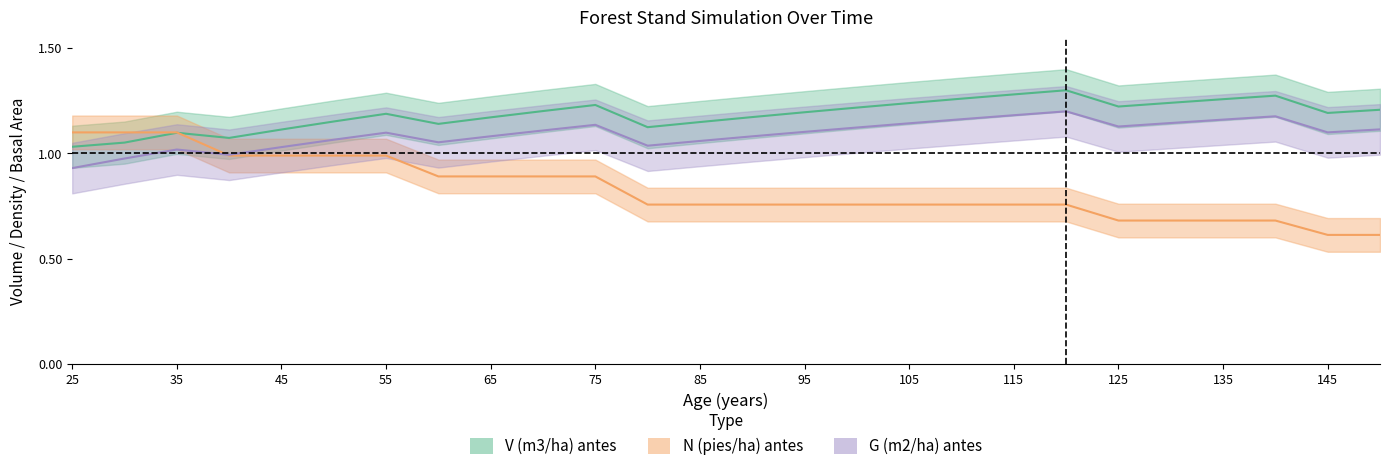

Count the number of categories in the chart.

26